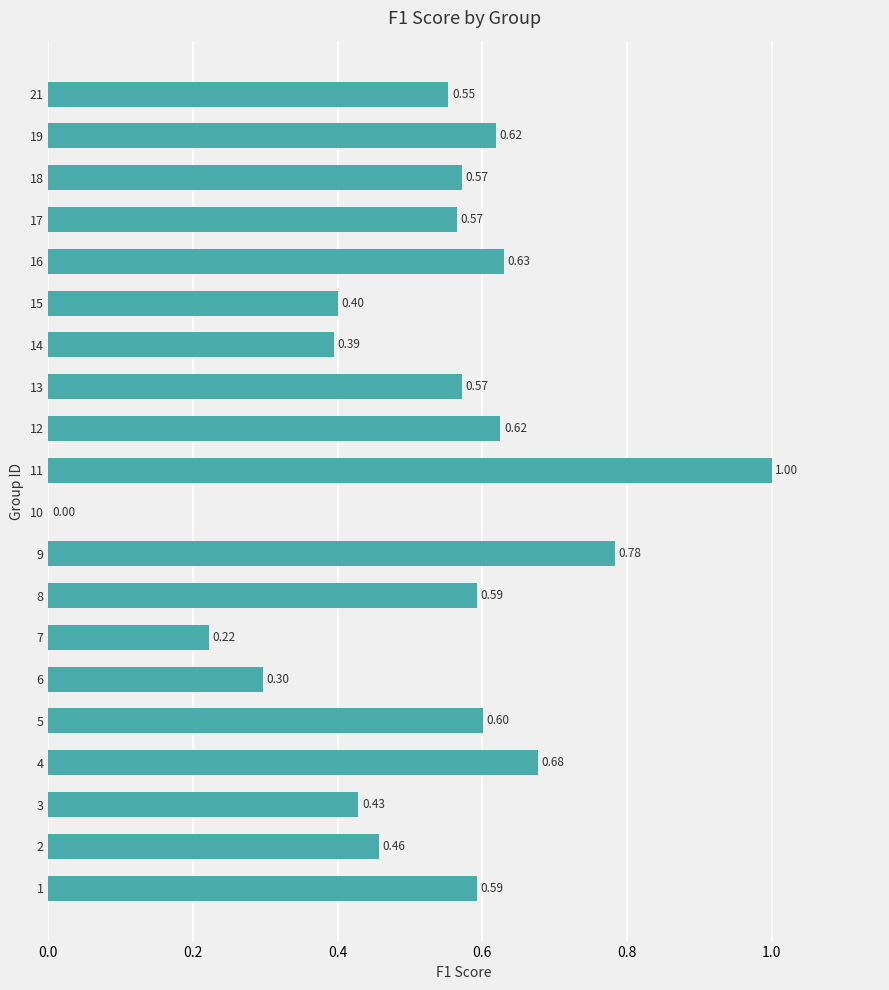

How many data points are above 0?

19